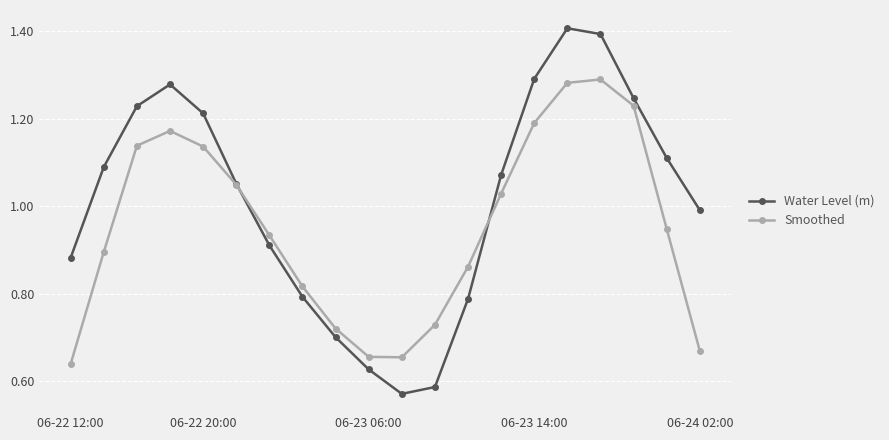

True or false: Smoothed has more than 2 points higher than both neighbors.

False